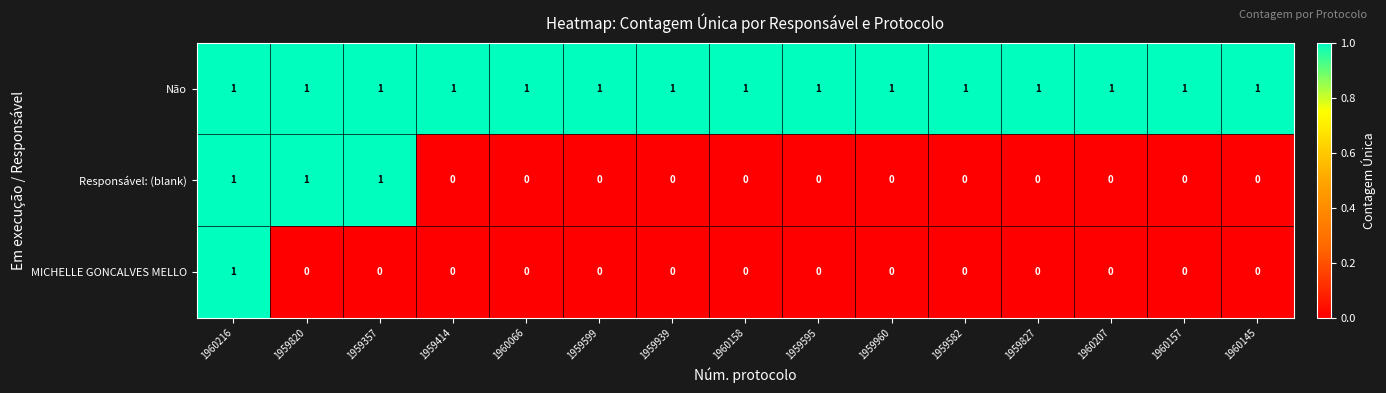

Count the Responsável: (blank) values in the range 0 to 1.

15